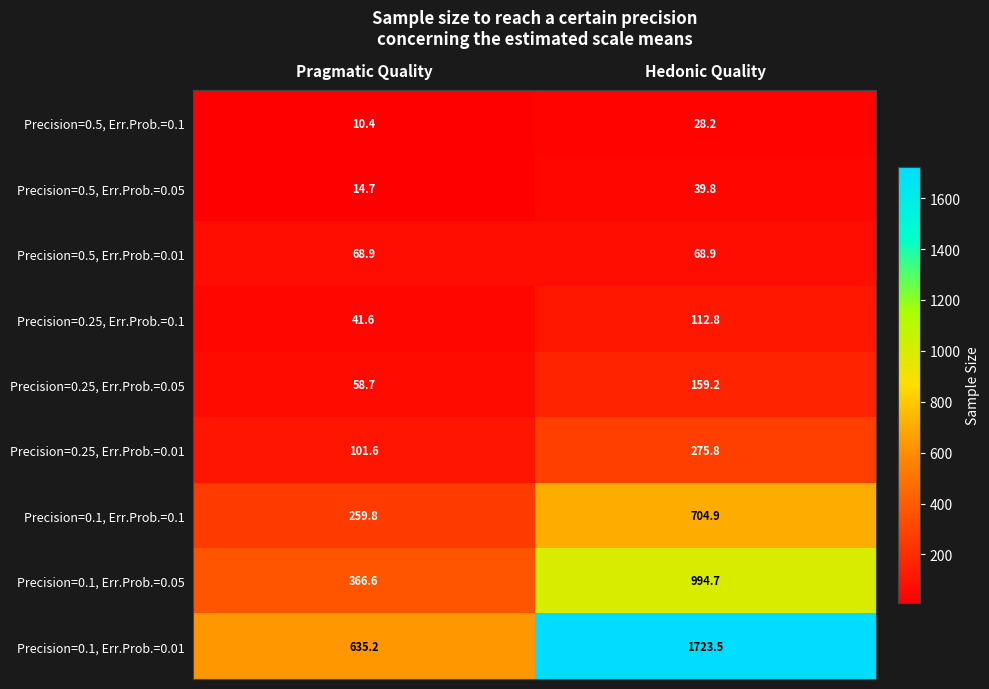

Rank the series by their maximum value, from lowest to highest.

Precision=0.5, Err.Prob.=0.1, Precision=0.5, Err.Prob.=0.05, Precision=0.5, Err.Prob.=0.01, Precision=0.25, Err.Prob.=0.1, Precision=0.25, Err.Prob.=0.05, Precision=0.25, Err.Prob.=0.01, Precision=0.1, Err.Prob.=0.1, Precision=0.1, Err.Prob.=0.05, Precision=0.1, Err.Prob.=0.01